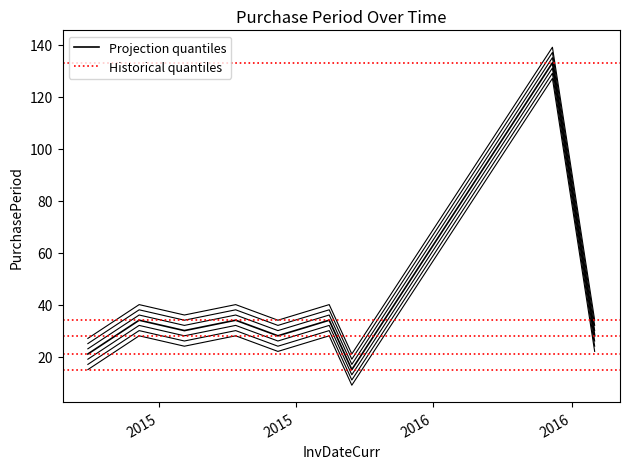

At which category does the data reach its first local valley?

2015-09-18